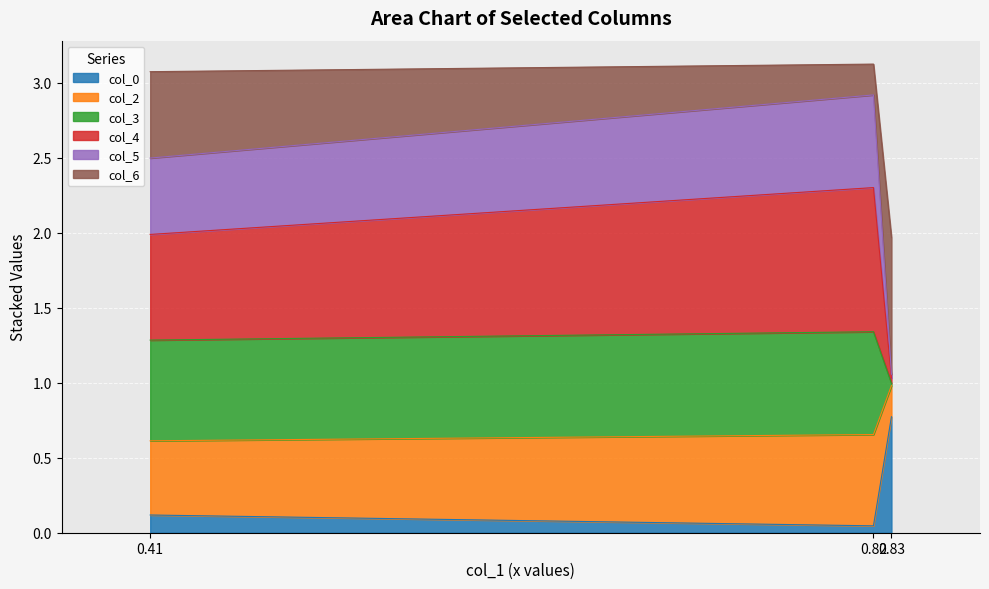

What is the maximum value for col_0?

0.8